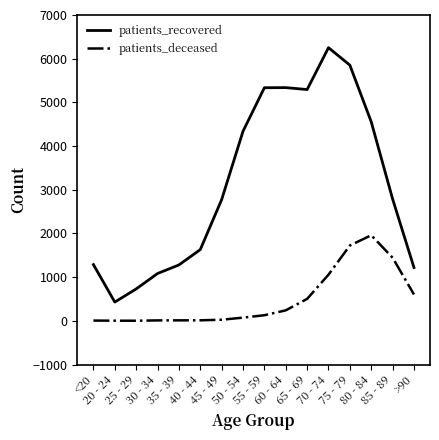

What is the sum of the patients_recovered values at 85 - 89 and 55 - 59?

8124